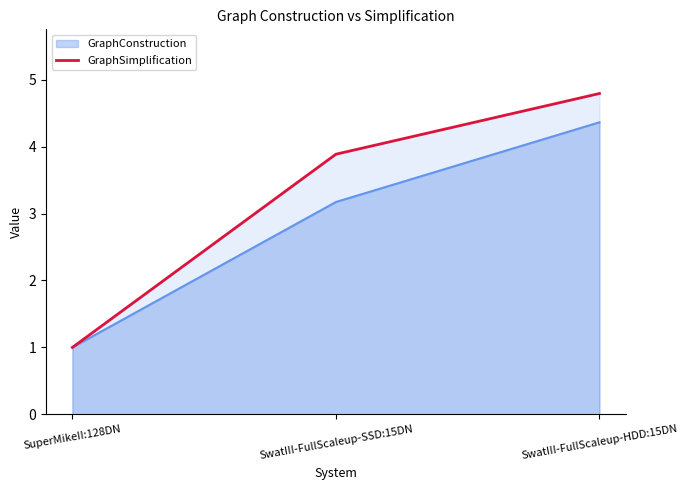

True or false: GraphConstruction has a value of 4.4 at SwatIII-FullScaleup-HDD:15DN.

True